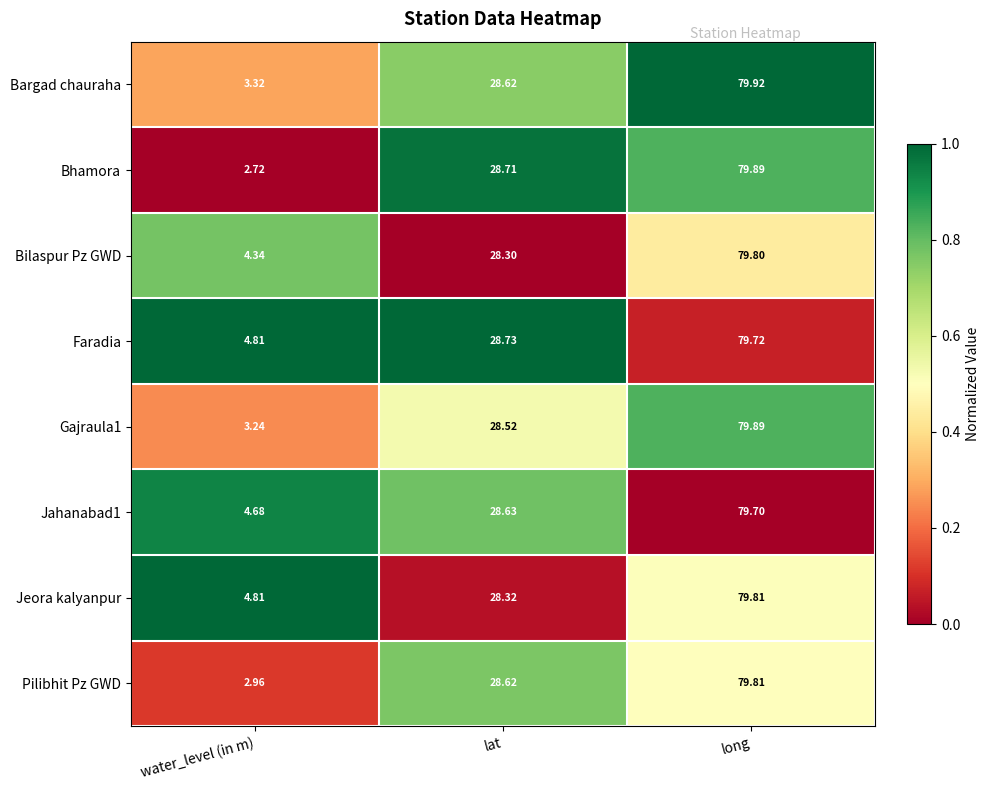

Where does the Bargad chauraha series first go above 28?

lat